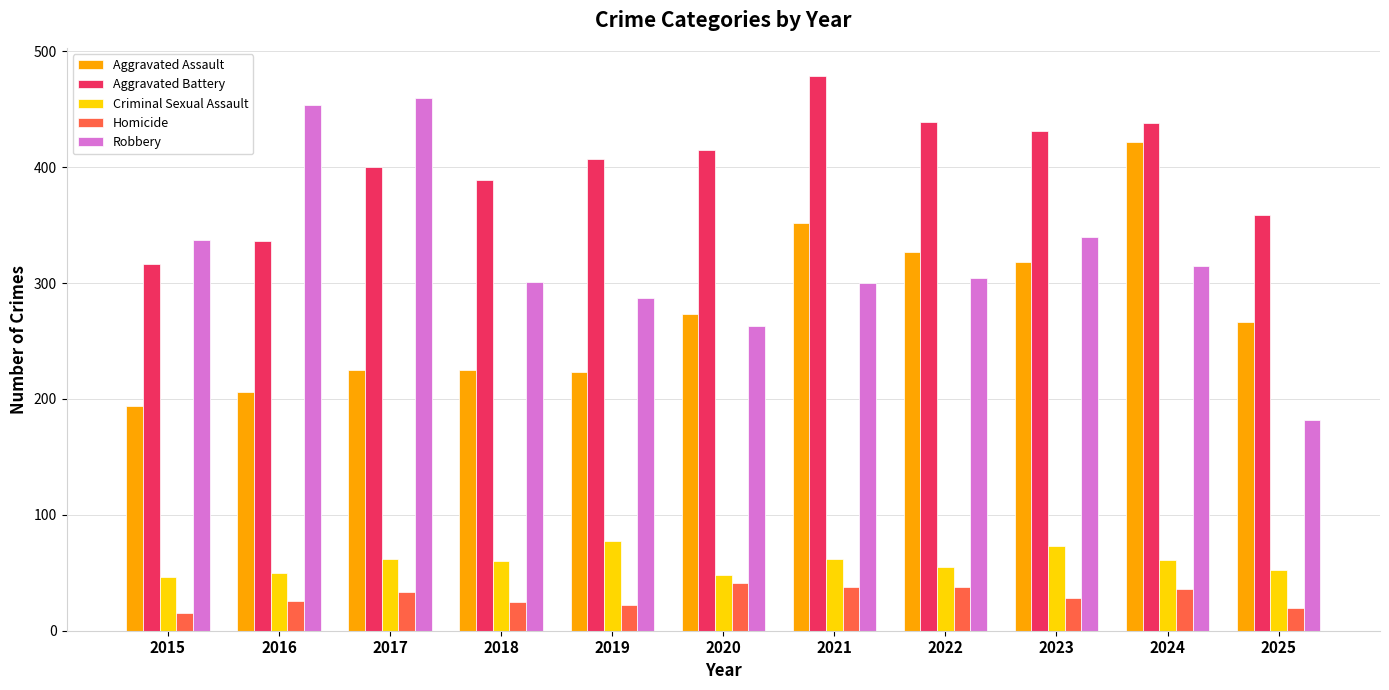

What is the average value of the Aggravated Assault series?

276